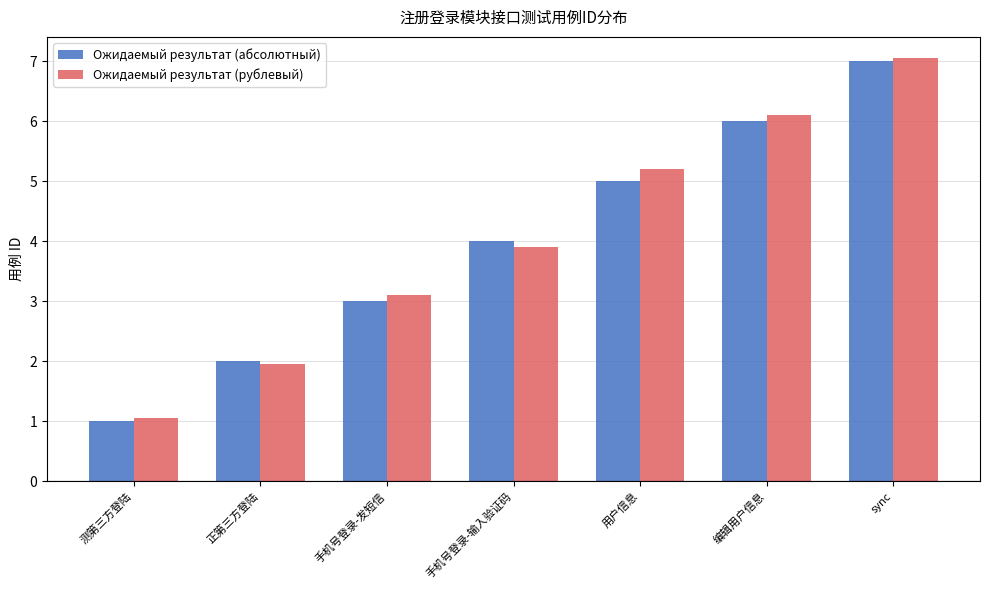

True or false: Ожидаемый результат (рублевый) has a value of 9.0 at 编辑用户信息.

False